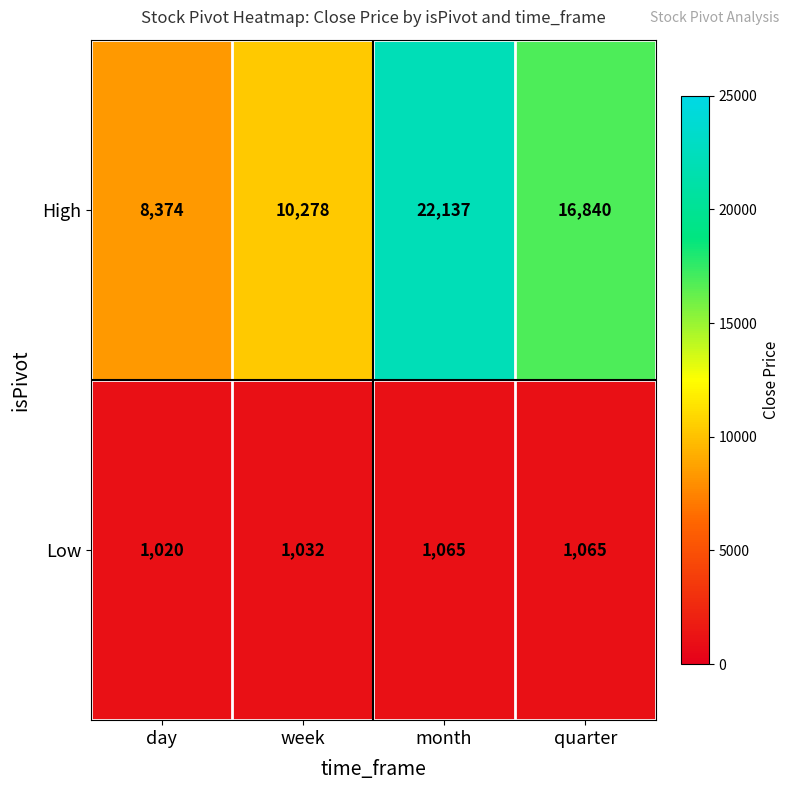

What is the total value across all series at quarter?

17905